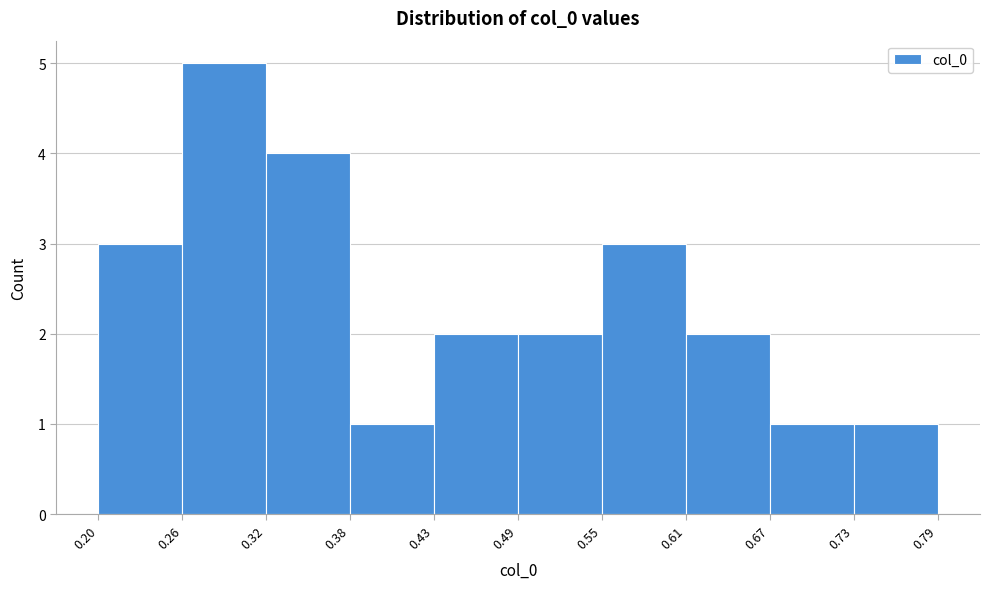

Reading left to right, list every bar in this chart as the range it spans on the x-axis followed by its height. The values are not printed on the chart, so give them approximately, as read against the axis.

0.20 to 0.26: 3
0.26 to 0.32: 5
0.32 to 0.38: 4
0.38 to 0.43: 1
0.43 to 0.49: 2
0.49 to 0.55: 2
0.55 to 0.61: 3
0.61 to 0.67: 2
0.67 to 0.73: 1
0.73 to 0.79: 1